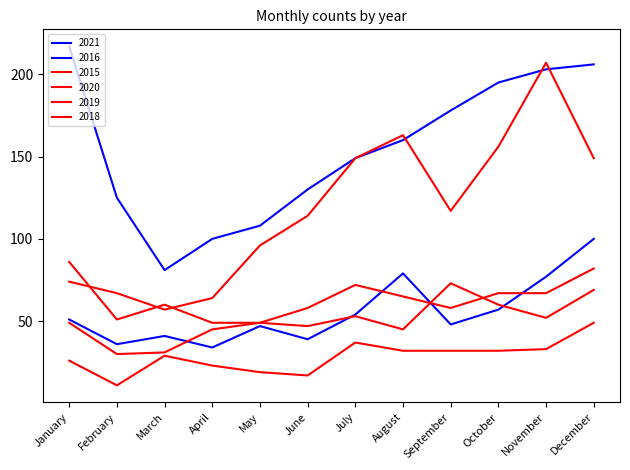

How many lines are shown in the chart?

6